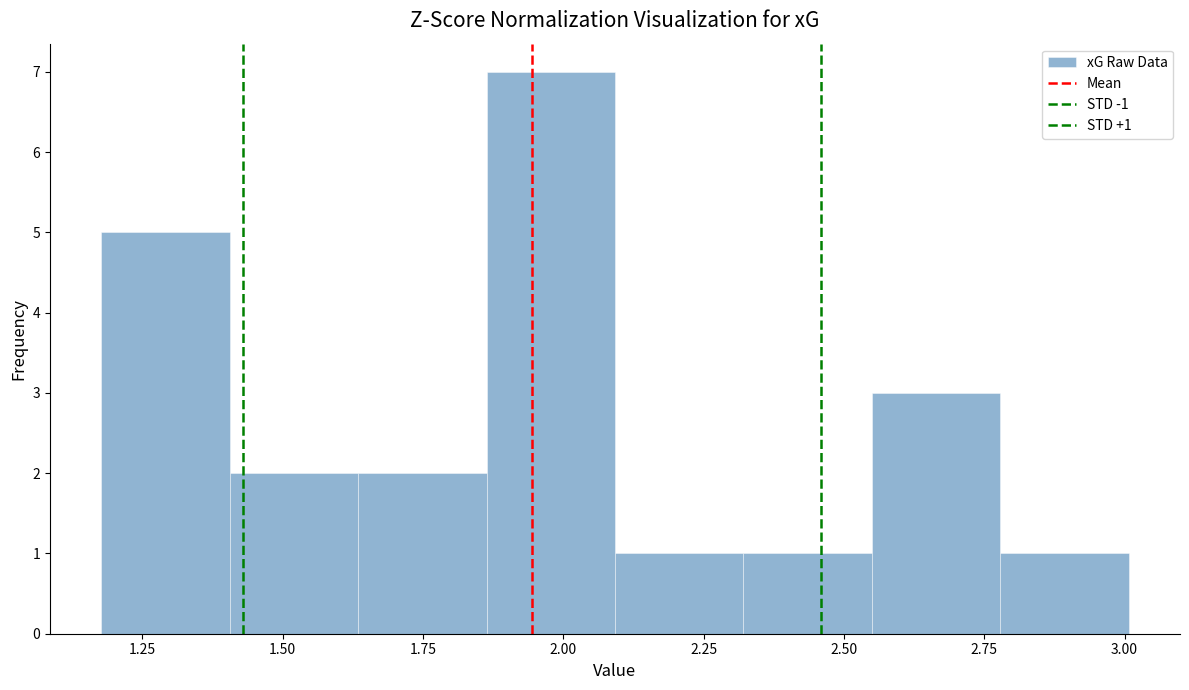

Which range on the x-axis has the tallest bar?

1.85 to 2.10